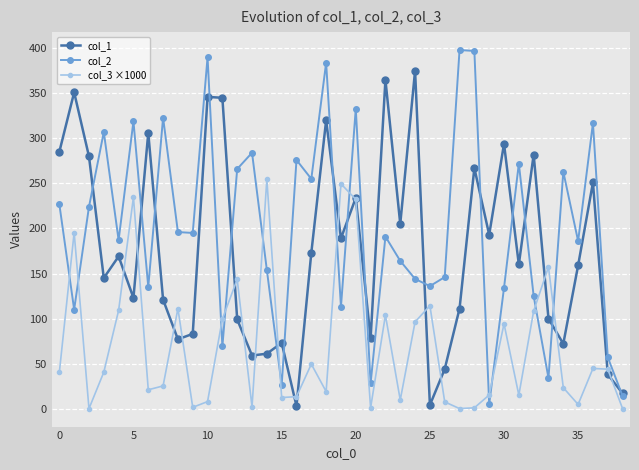

What is the value of the col_2 point at the 34th from the left?

34.0